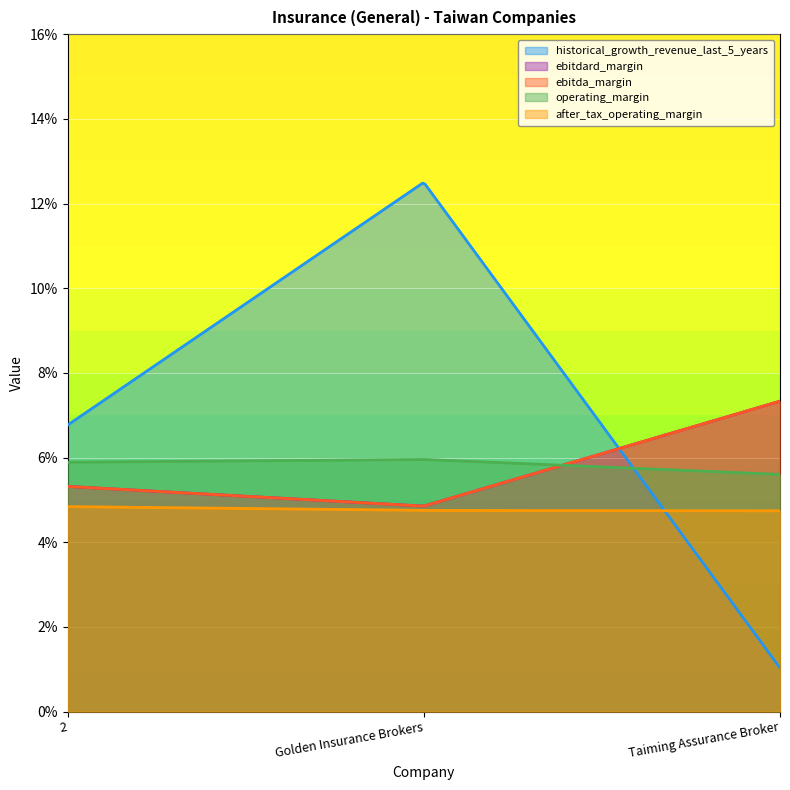

What is the label of the 1st point from the left?

2